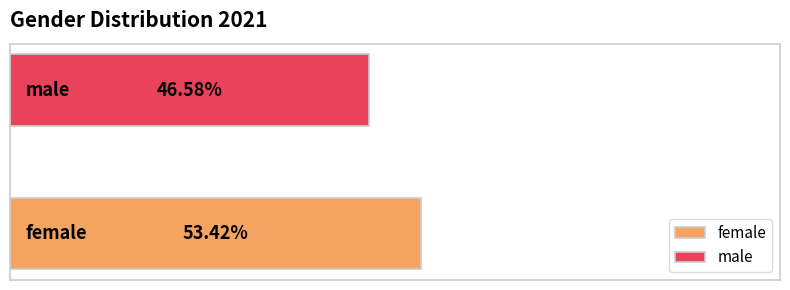

Which series has the widest spread of values?

female